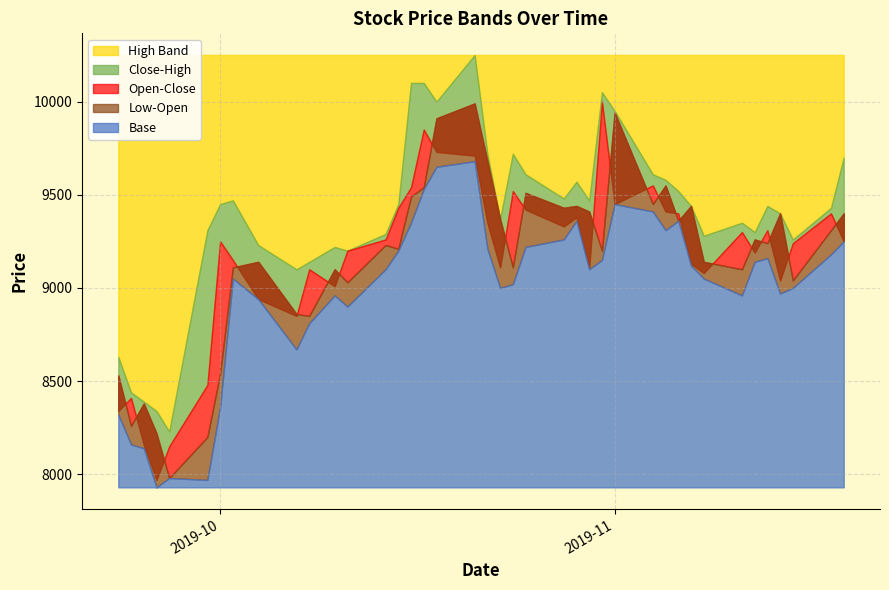

At which label does Open reach its minimum?

2019-09-27